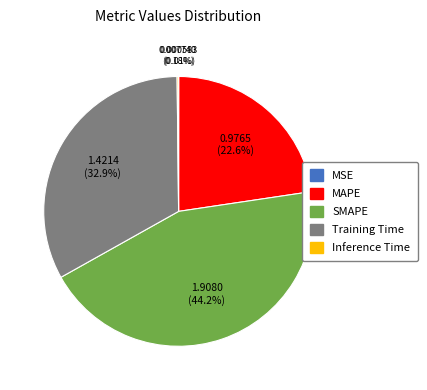

Combined, do Training Time and MAPE account for over 50%?

Yes